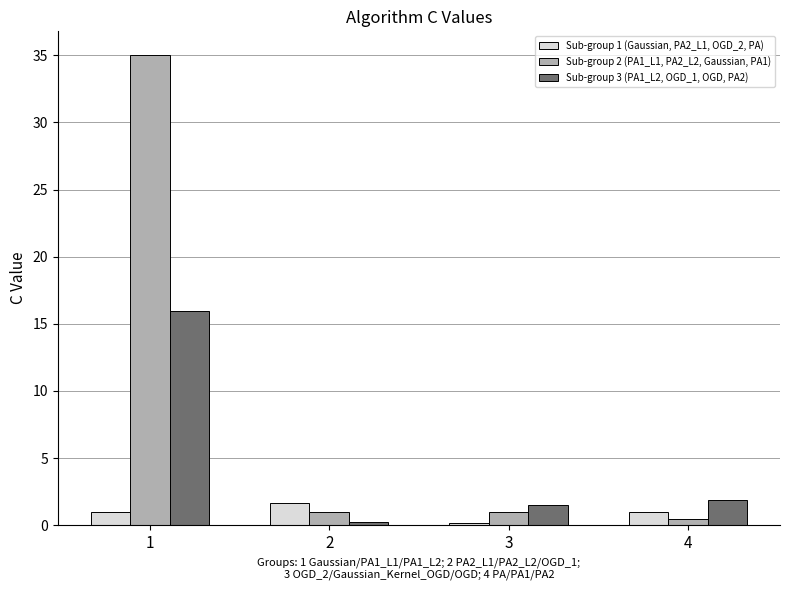

The value of Sub-group 2 (PA1_L1, PA2_L2, Gaussian, PA1) at 3 is 1.0. True or false?

True